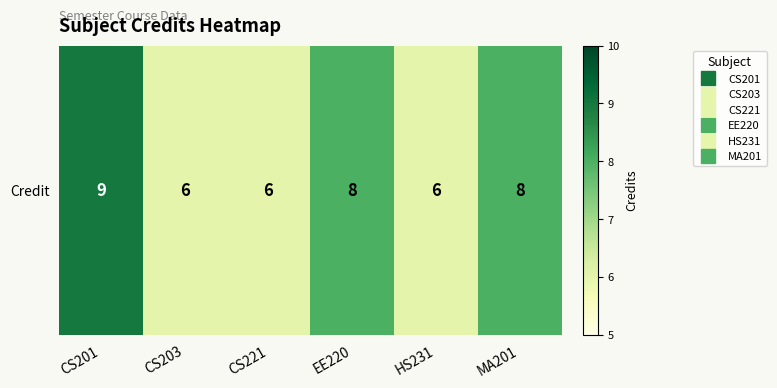

Approximately how many times larger is the value at CS203 compared to EE220?

0.8